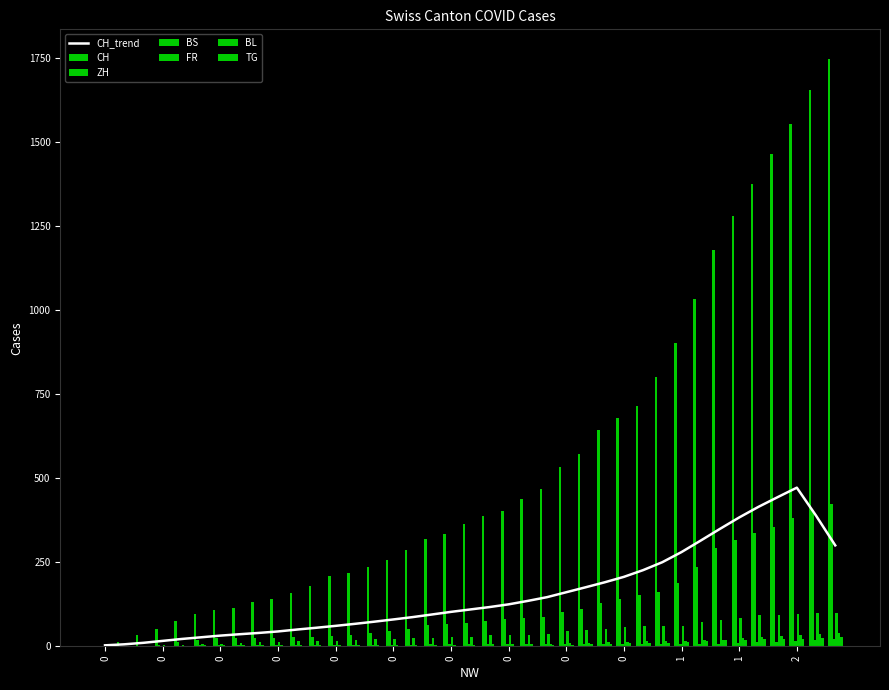

How many data points does each series have?

39